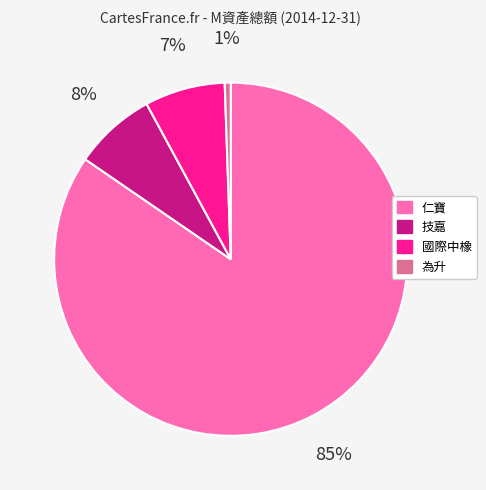

To the nearest percent, what is the combined percentage of 國際中橡 and 為升?

8%